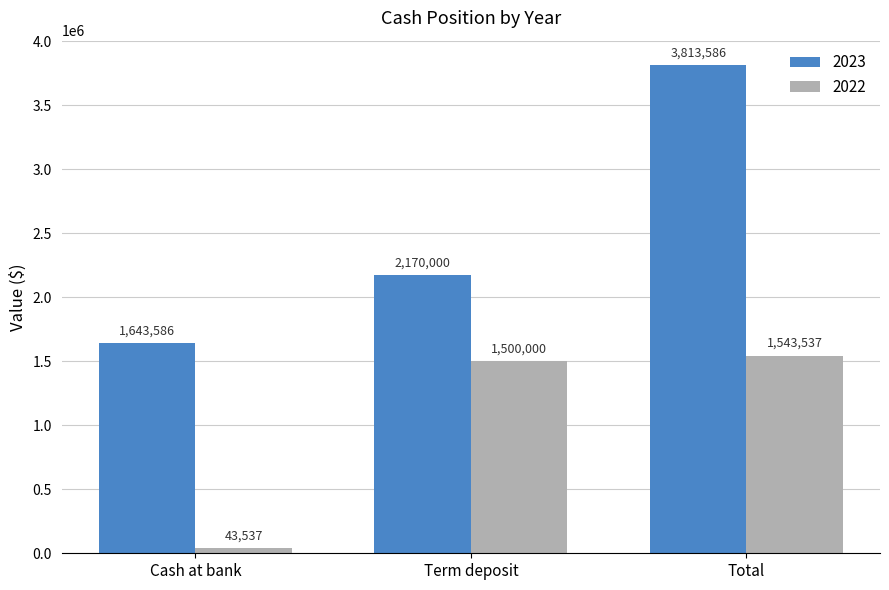

What is the label of the 3rd bar from the left?

Total